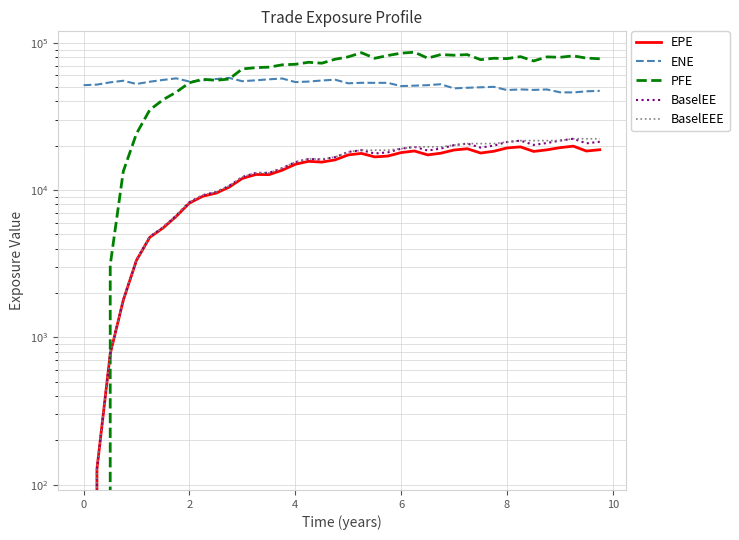

In BaselEE, how many points are higher than both neighbors (excluding endpoints)?

6